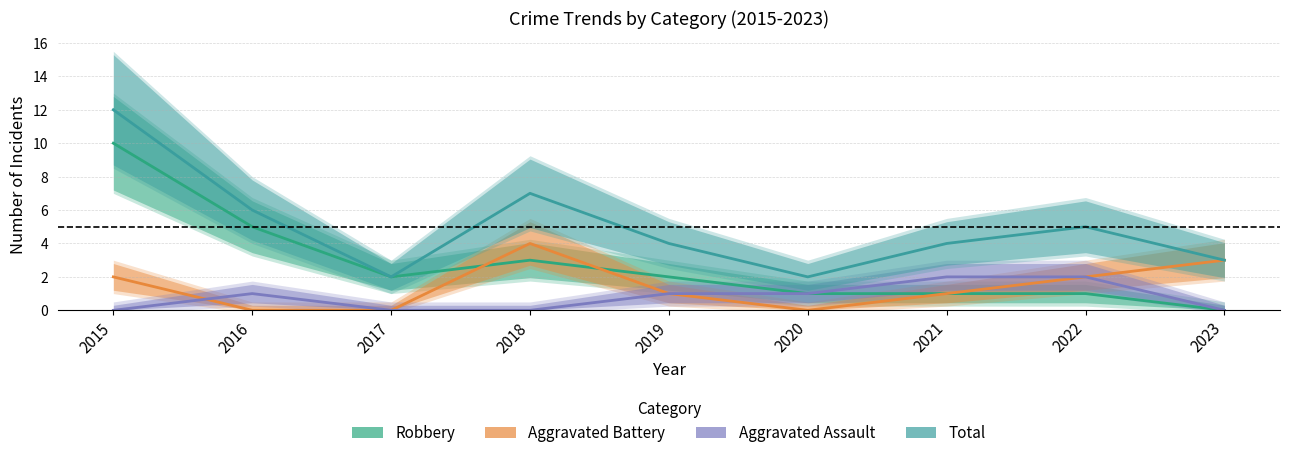

What is the value of the Robbery point at the 7th from the left?

1